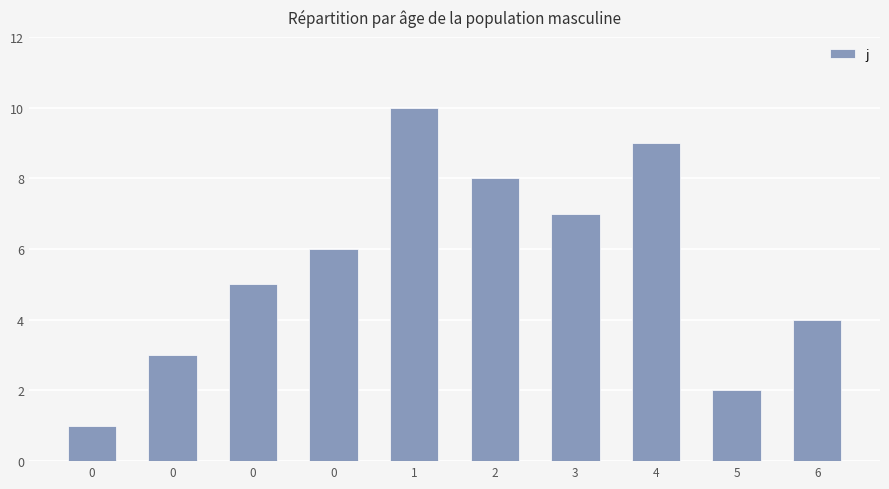

How many distinct data groups are displayed?

1